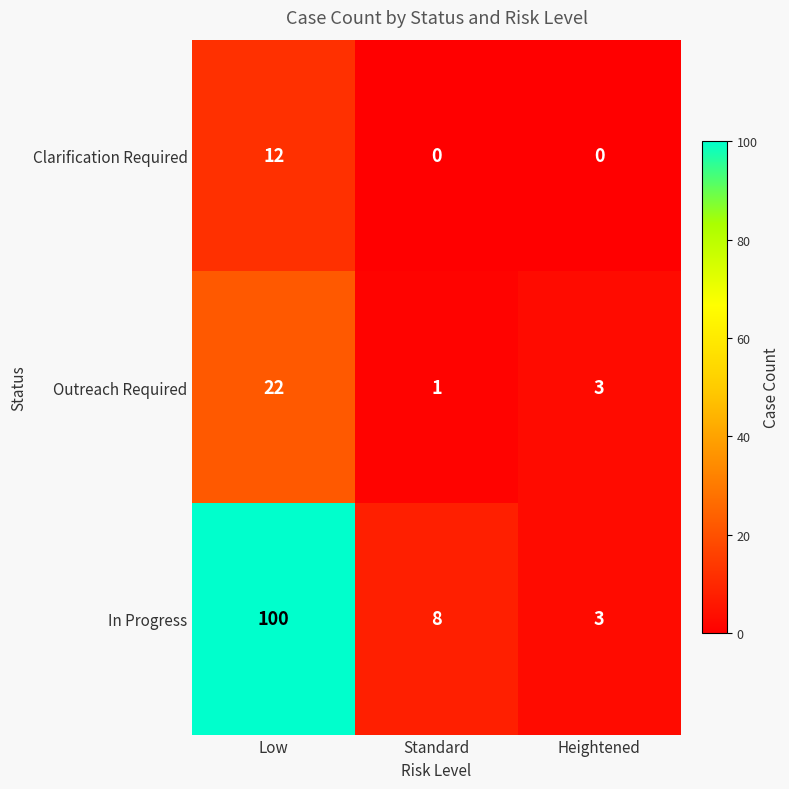

Is it true that In Progress equals 13 at Standard?

False